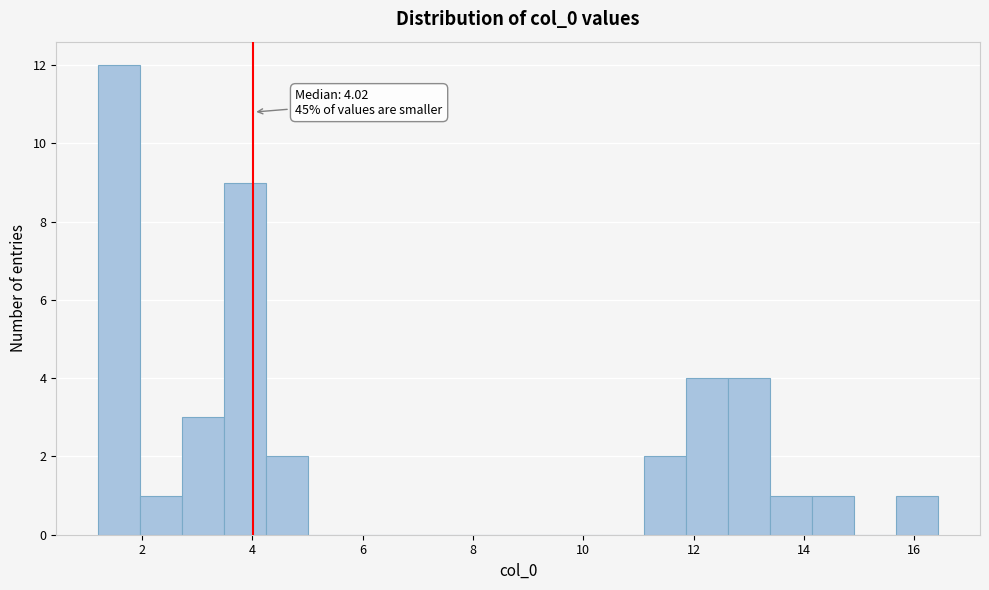

Around what value on the x-axis is the tallest bar? Give the approximate position of its centre, as read against the axis.

1.6